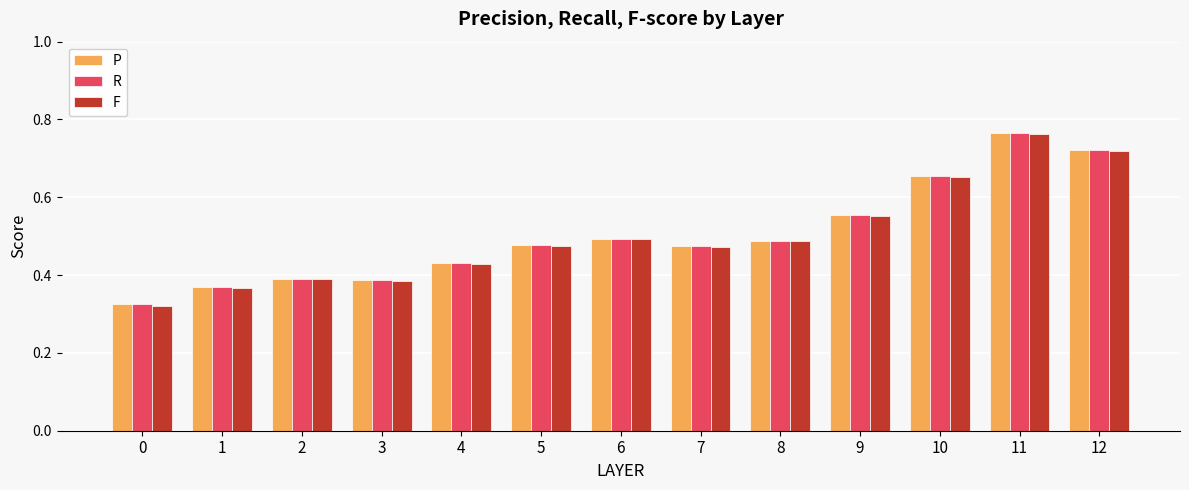

Which series has the widest spread of values?

F